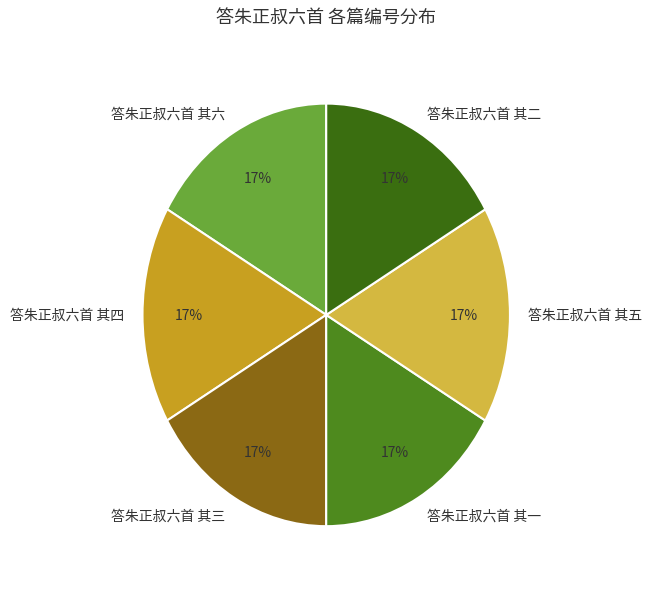

What percentage is the 答朱正叔六首 其二 slice, to the nearest percent?

17%